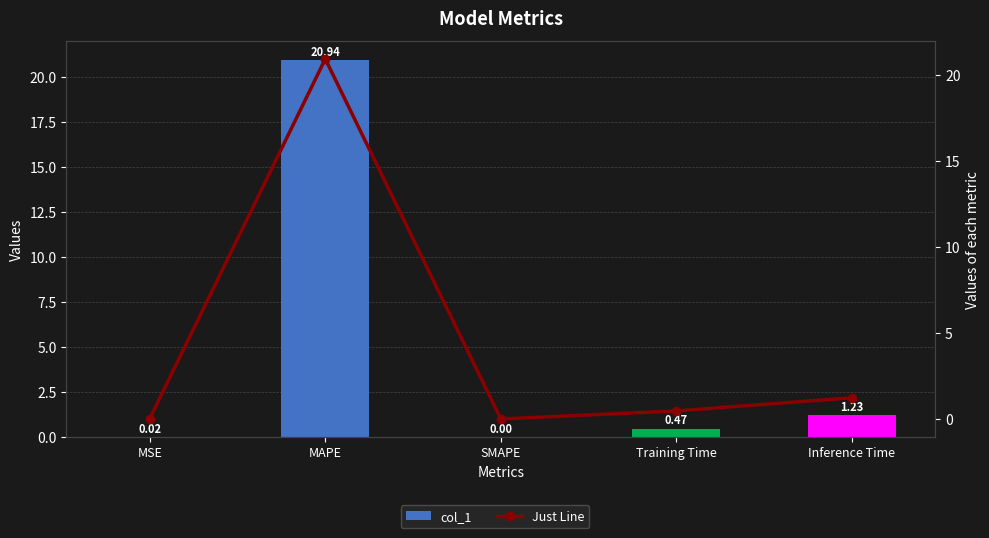

At SMAPE, list the series in order from smallest to largest.

col_1, Just Line